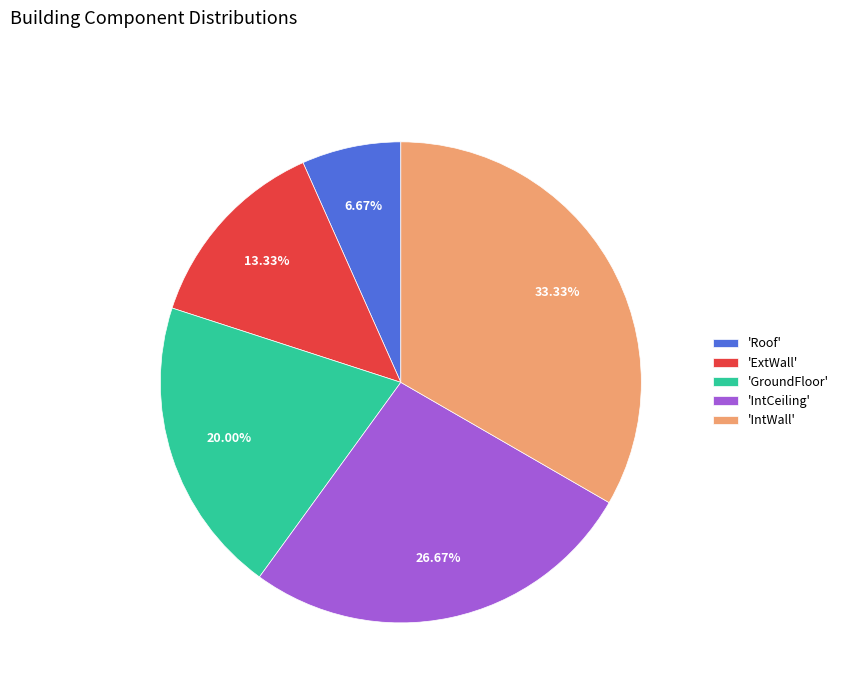

Which category has the smallest portion of the pie?

'Roof'